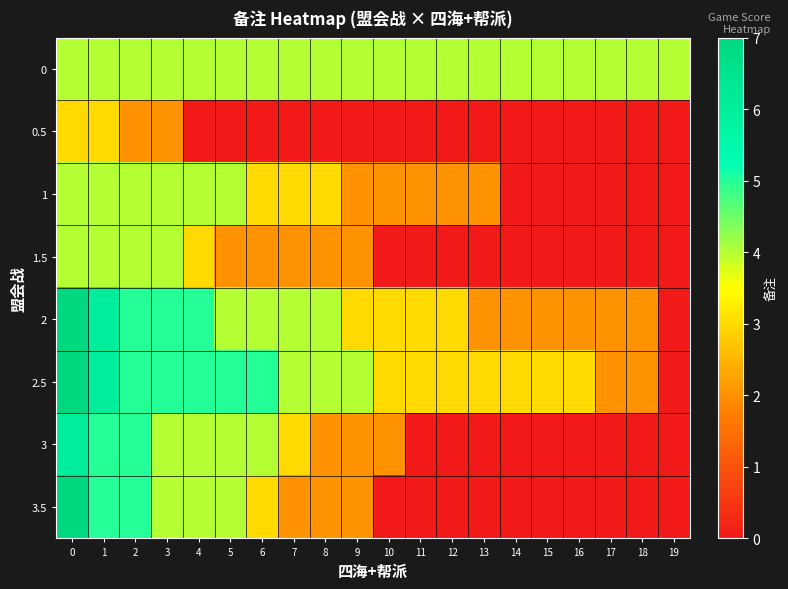

At which category does the chart reach its minimum across all series?

4